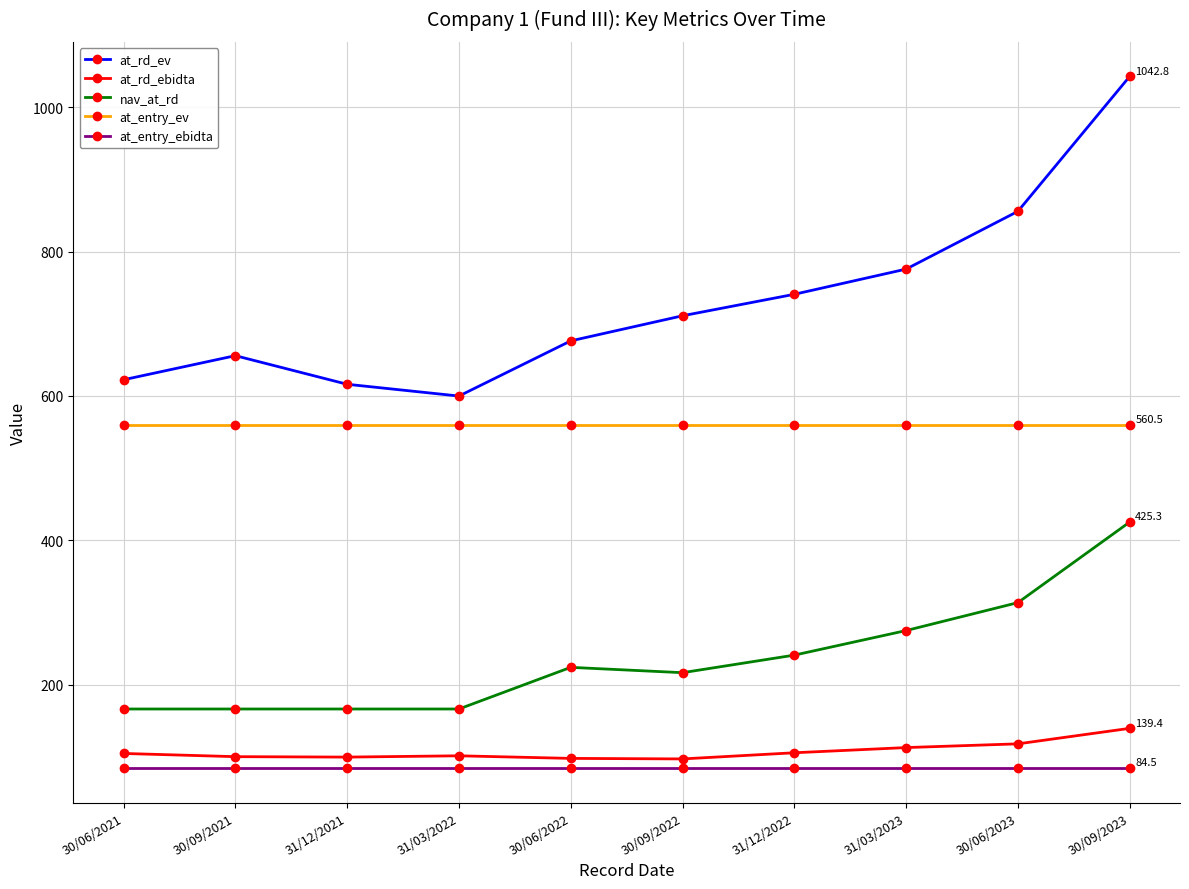

Is it true that at_entry_ebidta equals 26.0 at 30/06/2021?

False